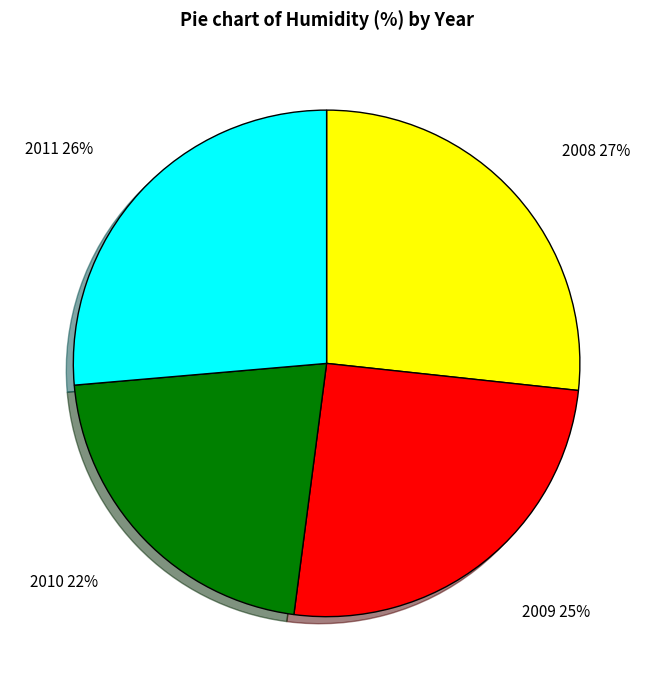

To the nearest percent, what is the average slice percentage?

25%